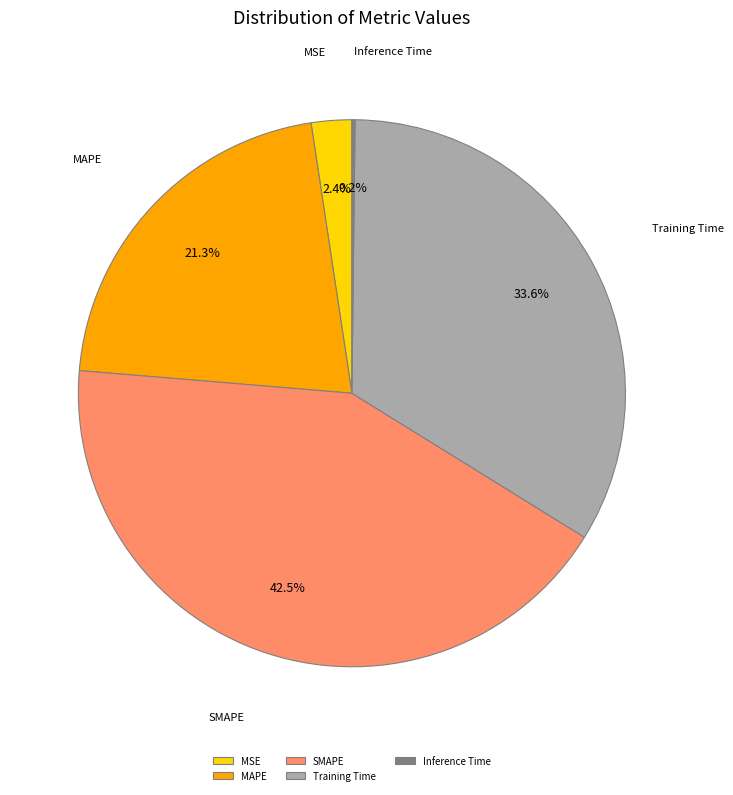

Combined, do MAPE and Training Time account for over 50%?

Yes